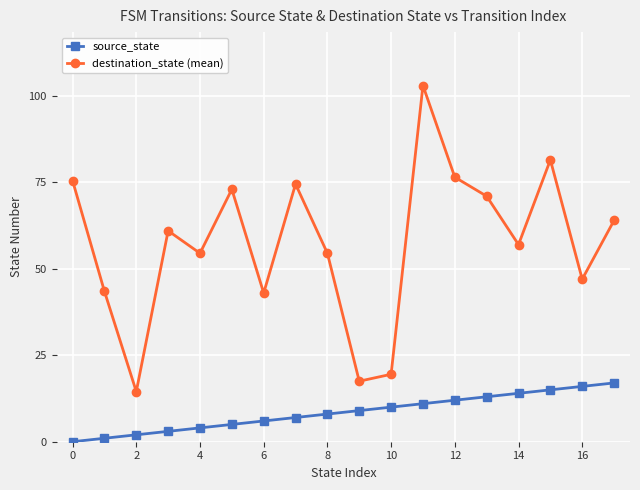

Which series has the widest spread of values?

destination_state (mean)